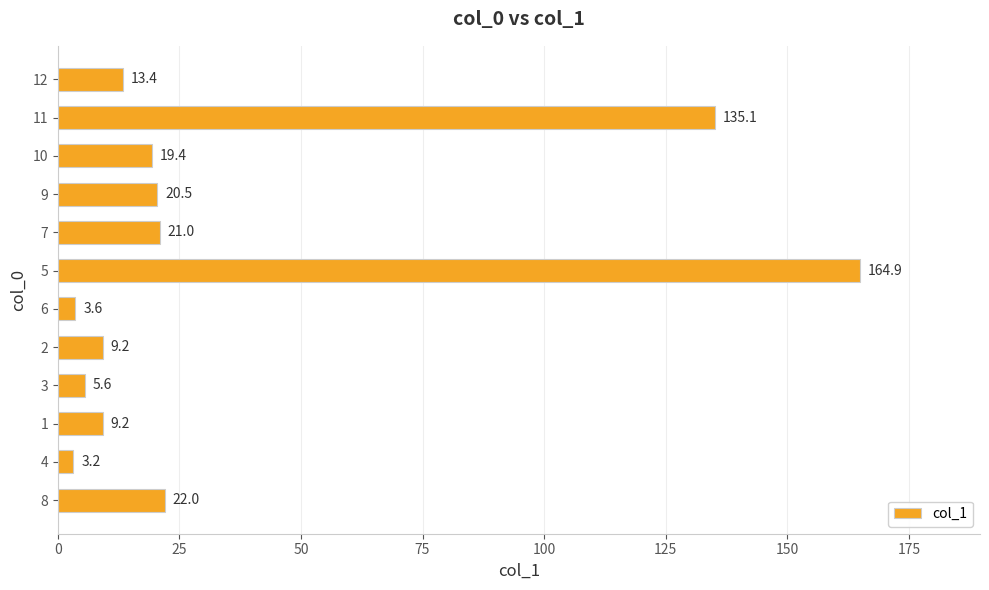

Approximately how many times larger is the value at 12 compared to 2?

1.5